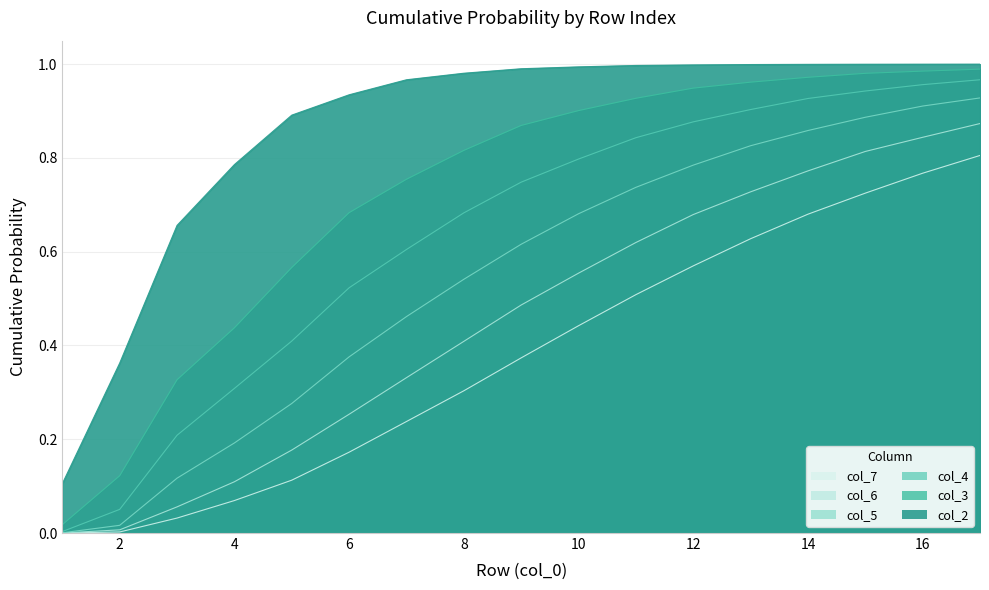

What is the value of the col_6 point at the 12th from the left?

0.7